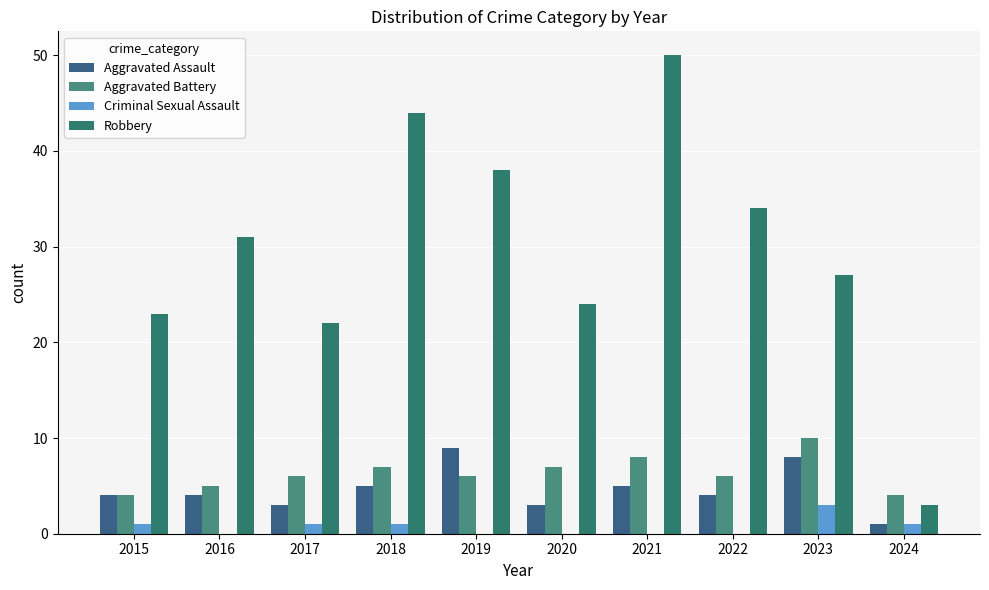

What are all the series names shown in the legend?

Aggravated Assault, Aggravated Battery, Criminal Sexual Assault, Robbery